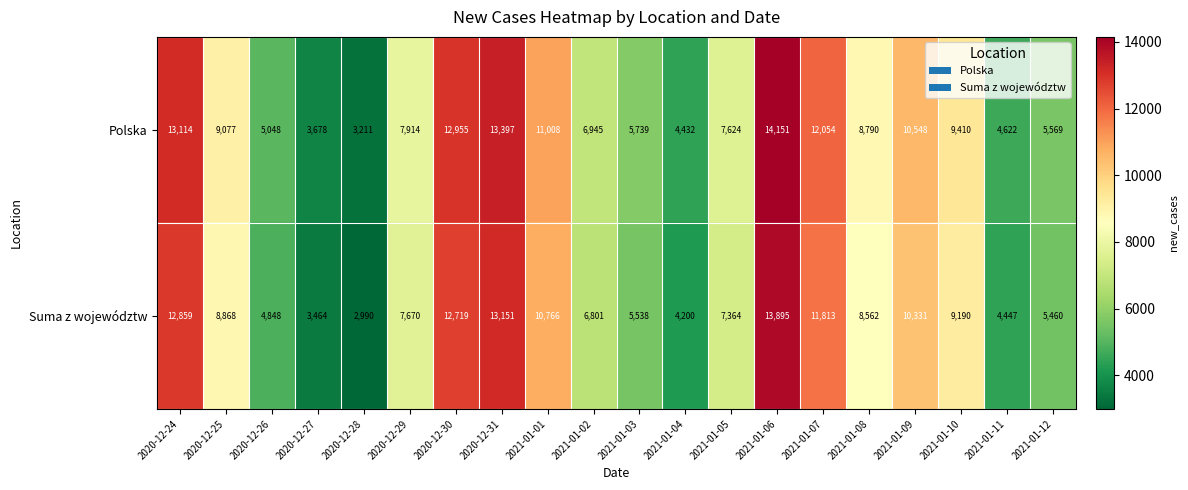

Which series has the largest total across all categories?

Polska